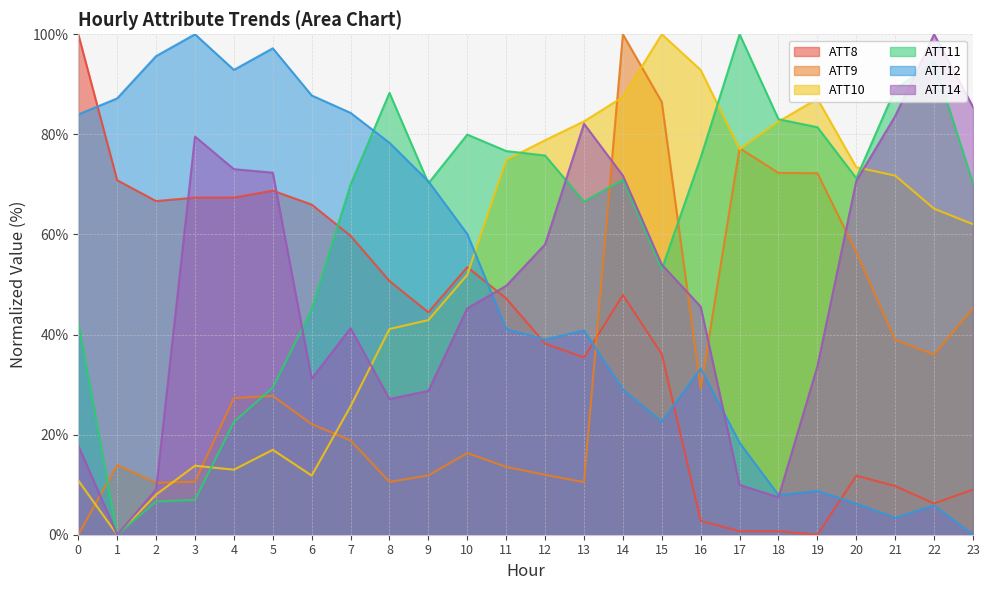

Is the value of ATT12 at 18 greater than the value of ATT9 at 12?

No